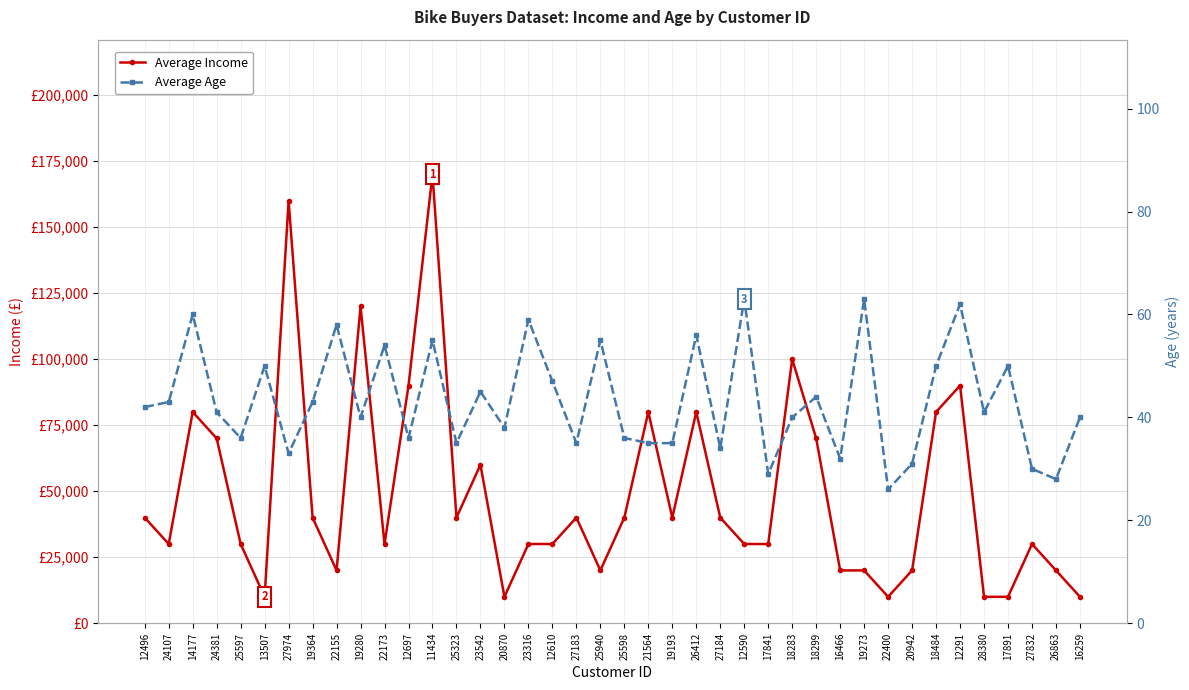

At which category is the sum across all series the highest?

11434